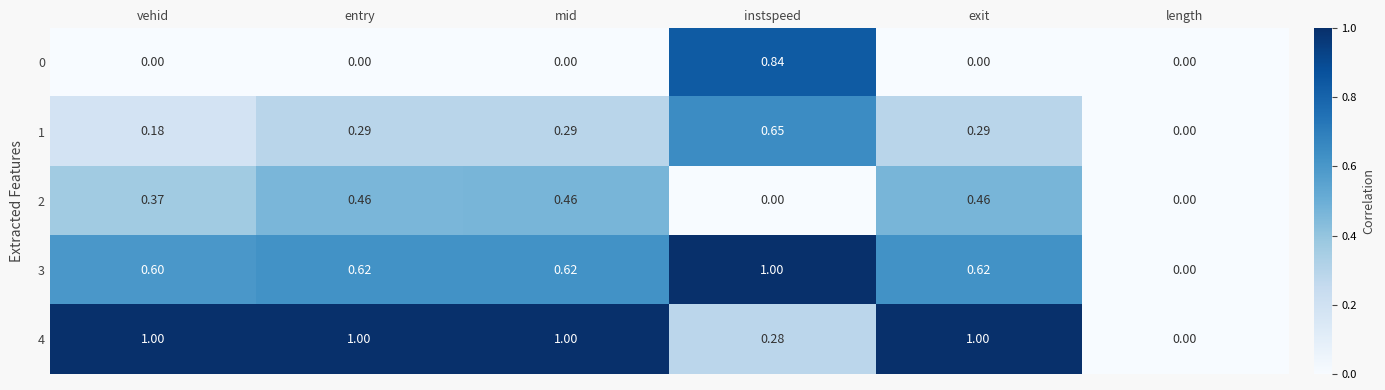

At instspeed, list the series in order from smallest to largest.

2, 4, 1, 0, 3